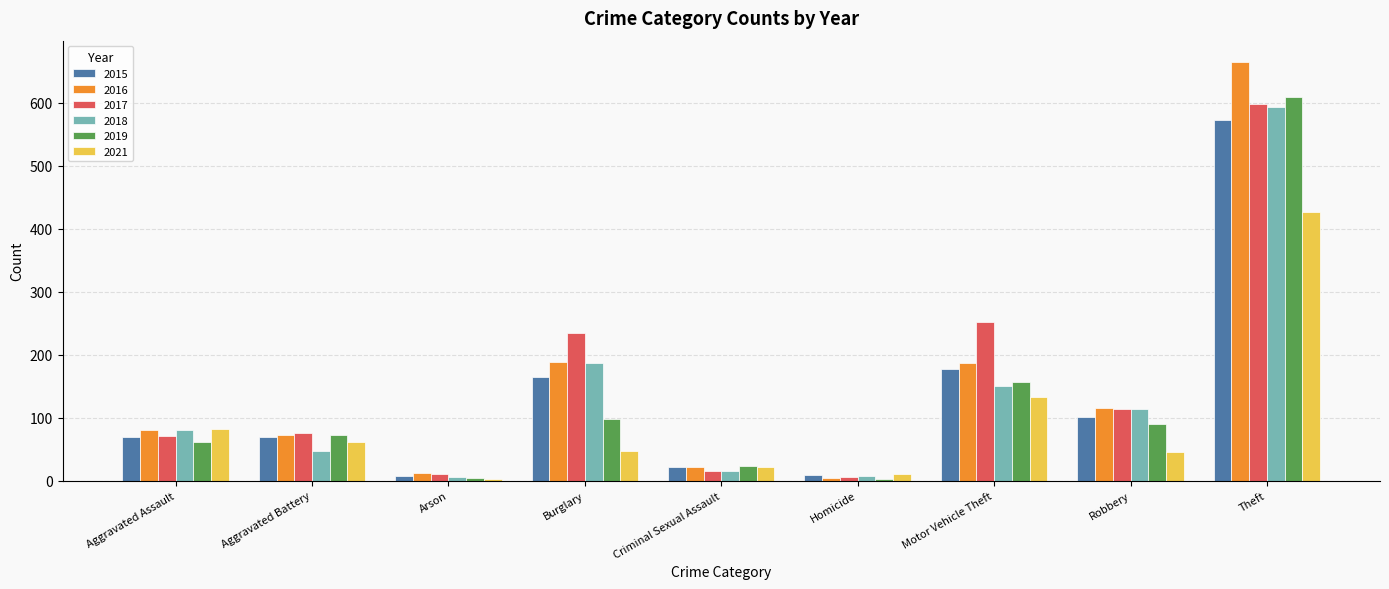

How many bars are there in each group?

6